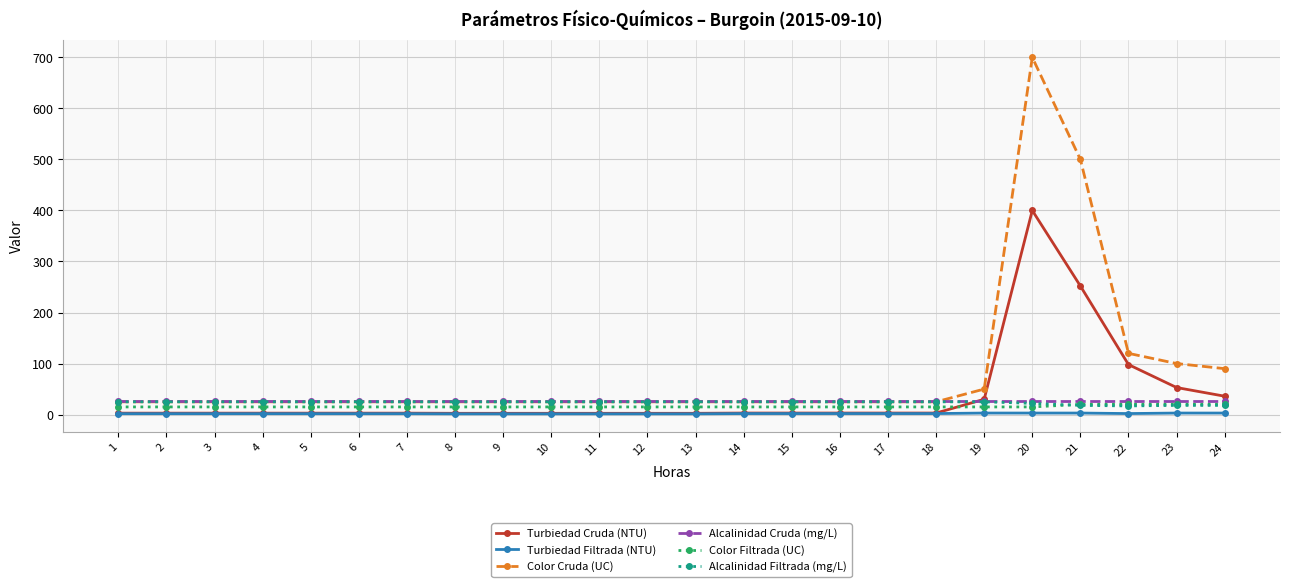

Which category has the highest value across all series?

20